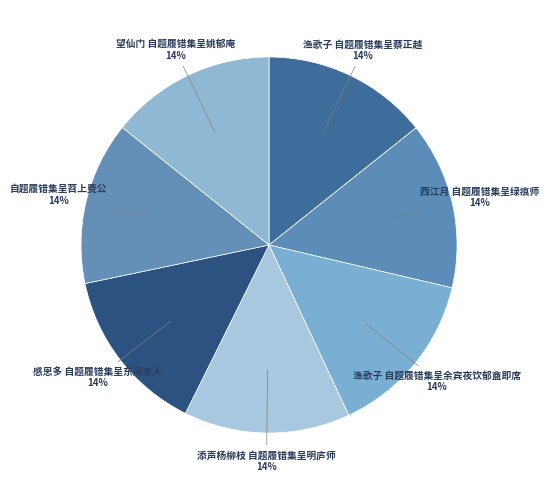

To the nearest percent, what portion does 添声杨柳枝 自题履错集呈明庐师 represent?

14%